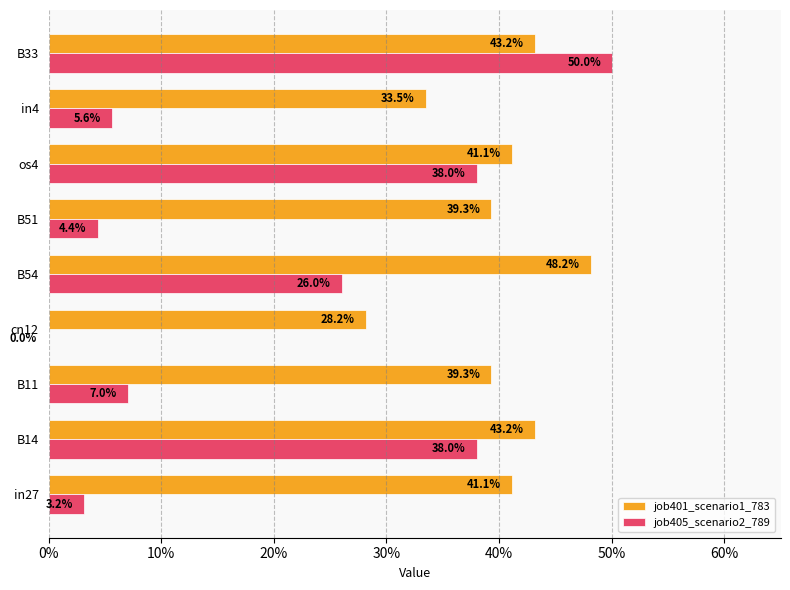

What are all the series names shown in the legend?

job401_scenario1_783, job405_scenario2_789